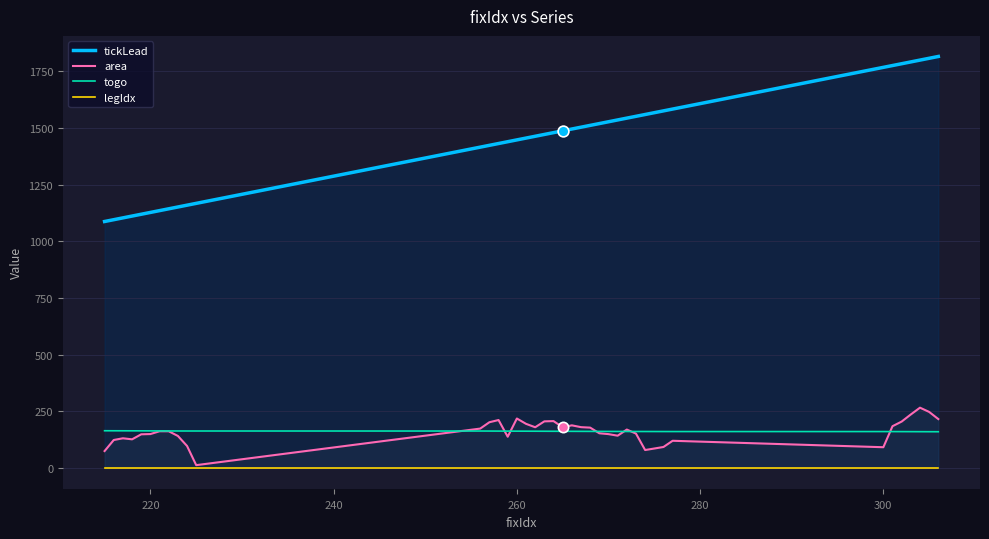

Which series contains the highest Y value?

tickLead